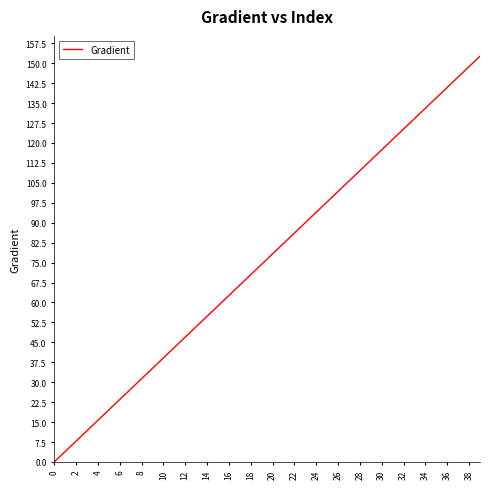

What is the maximum value shown in the chart?

152.6